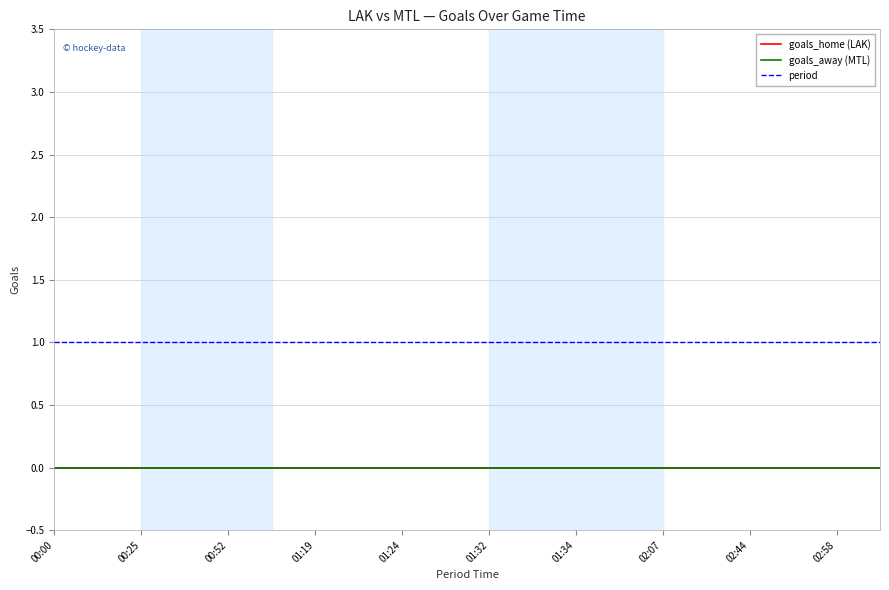

Does the chart display data point markers on the line(s)?

No